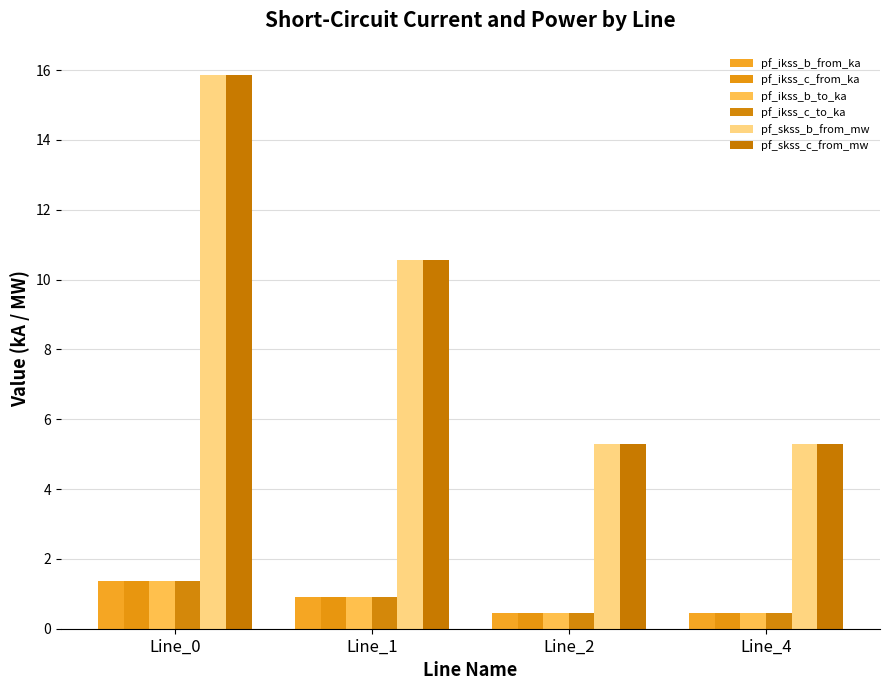

Does the chart contain stacked bars?

No